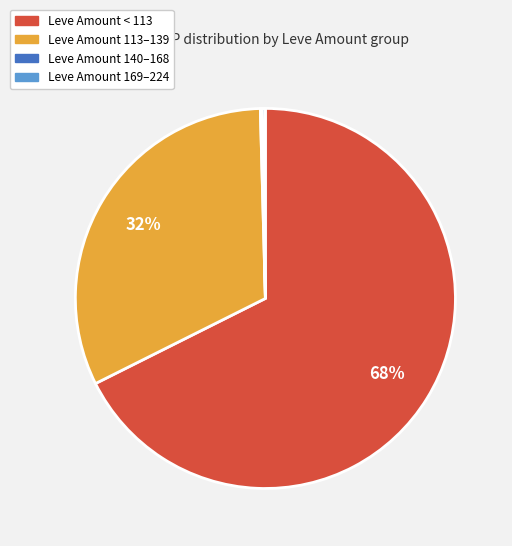

To the nearest percent, what percentage of the pie is Leve Amount 113–139?

32%